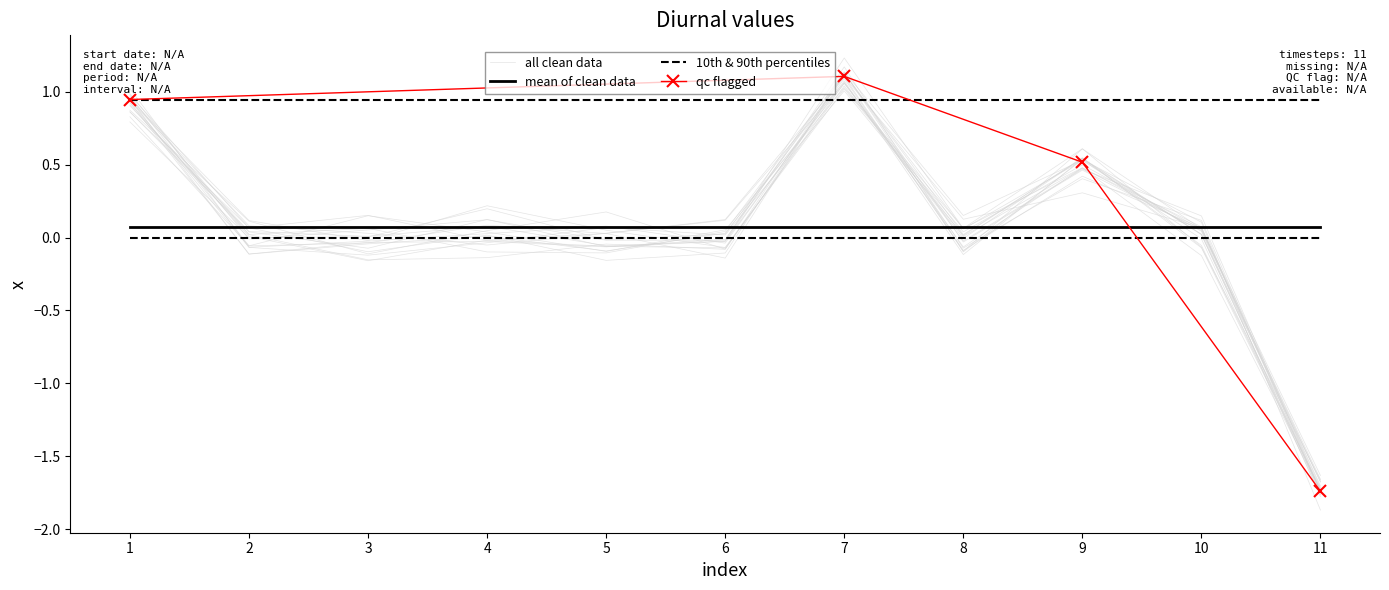

Where is the data nearest to the value 0?

2